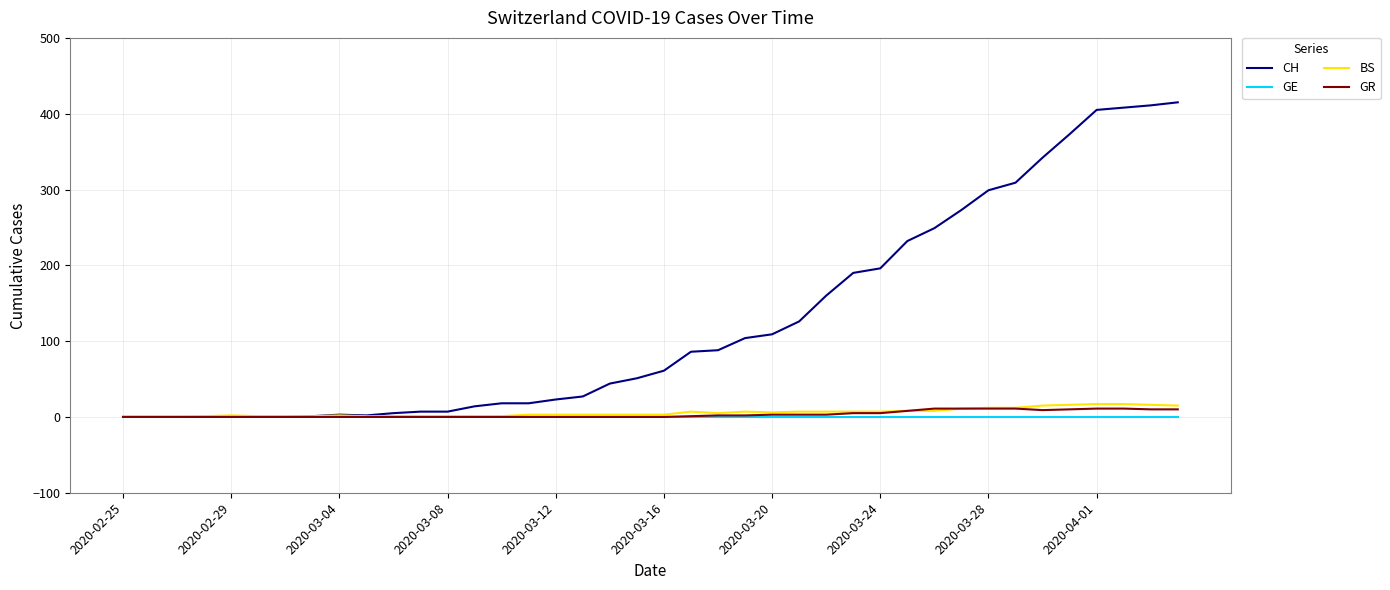

Which series has the largest total across all categories?

CH